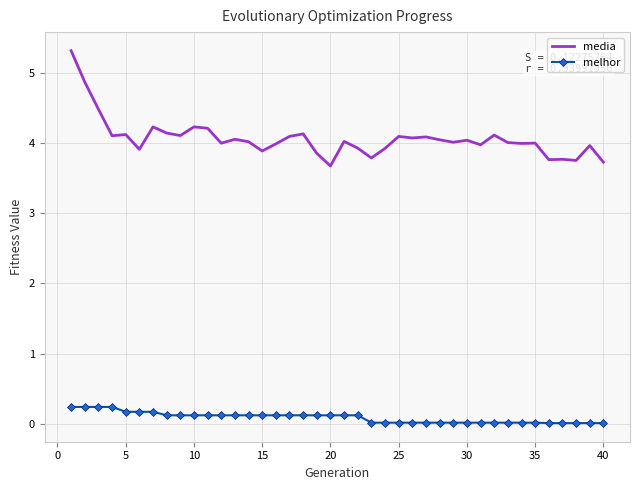

List the series in order of their peak value, highest first.

media, melhor